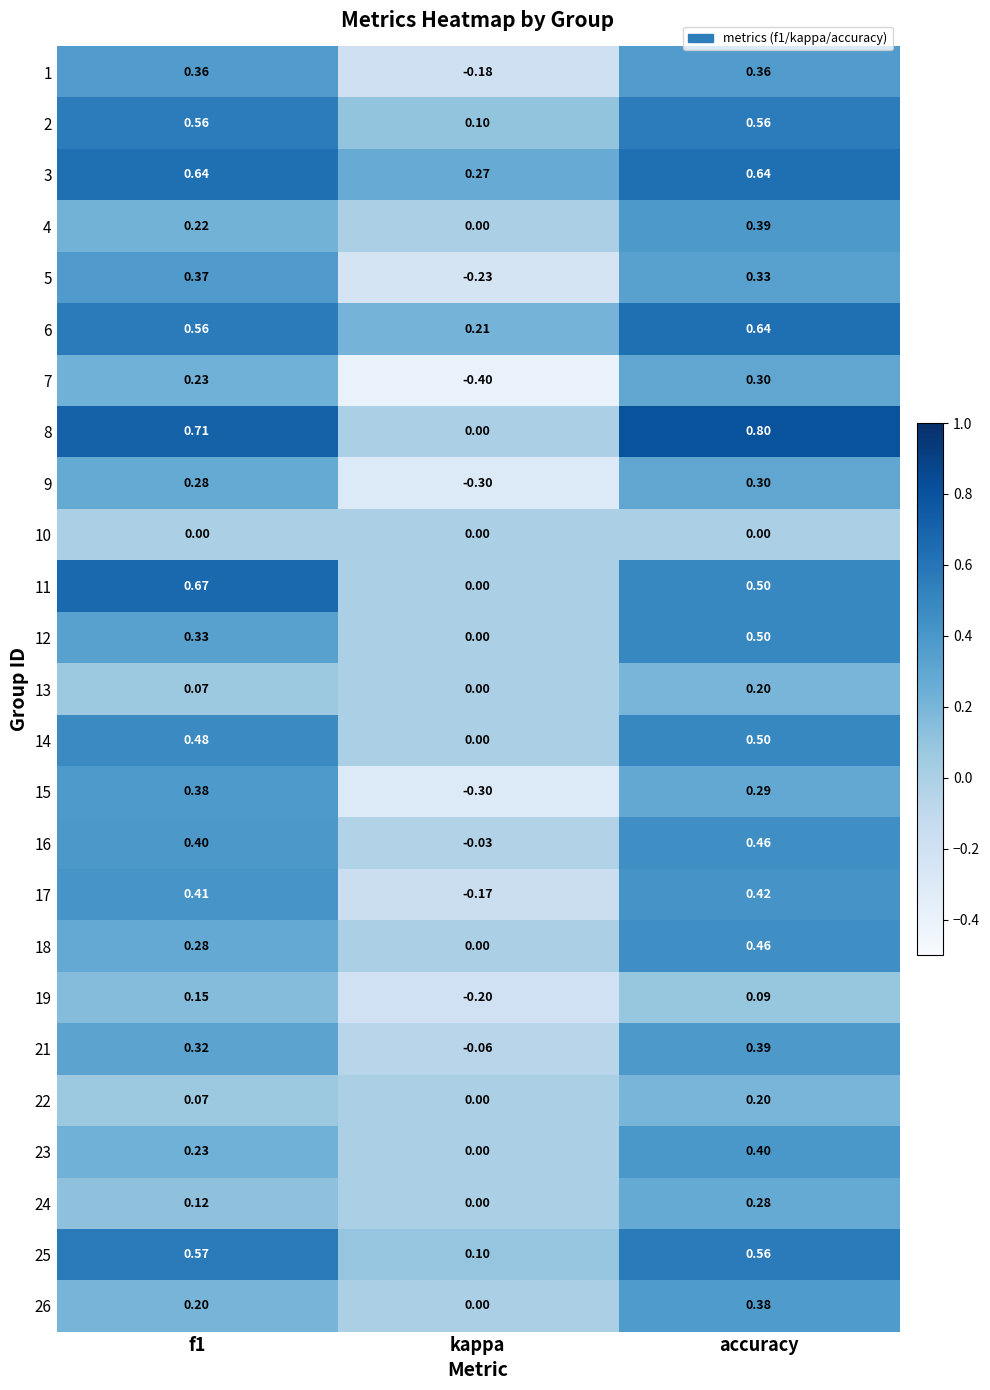

Which series has the largest range (max minus min)?

8